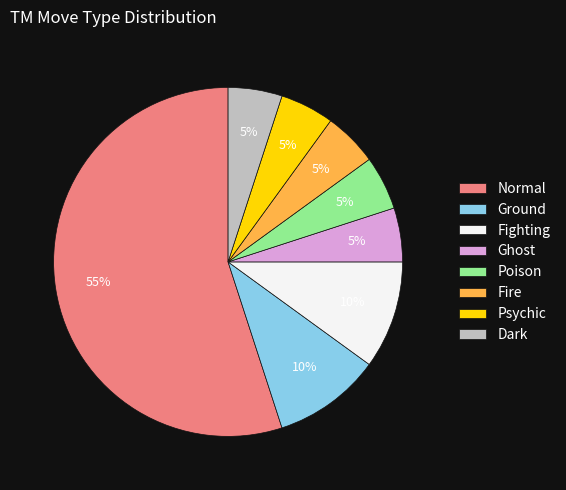

Which slice is the largest?

Normal